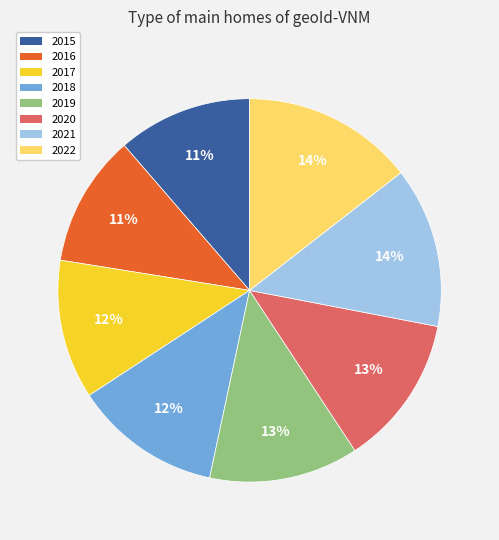

Does 2017 account for over 50% of the chart?

No